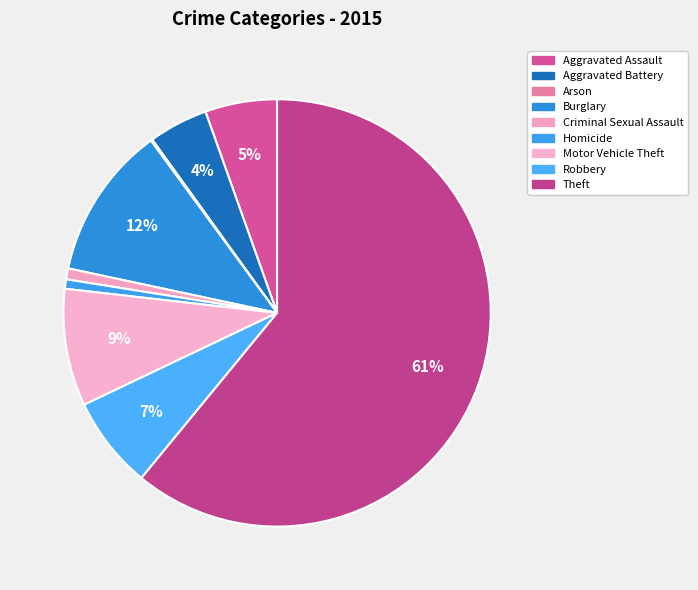

What percentage is the Robbery slice, to the nearest percent?

7%